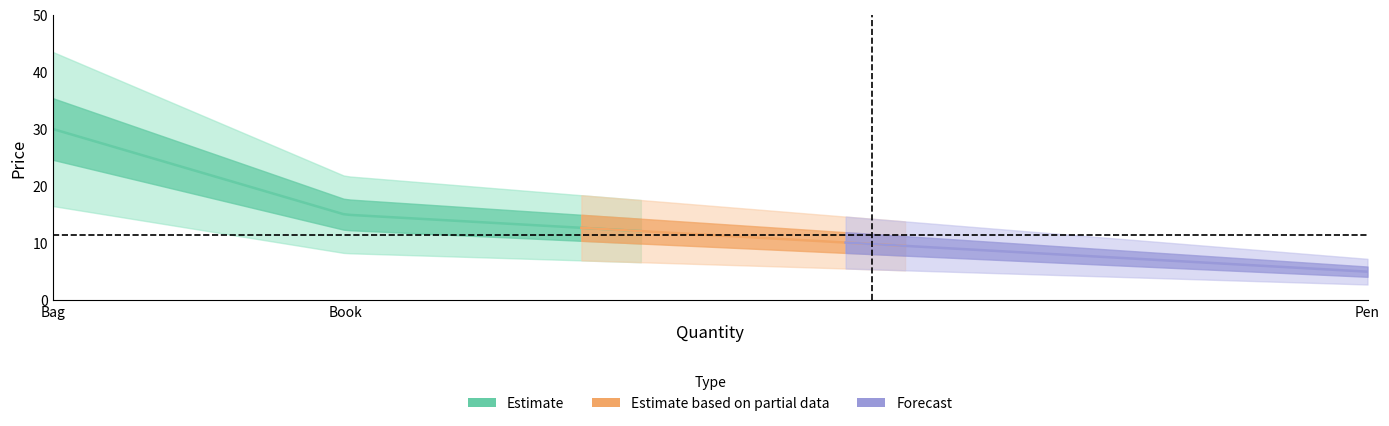

How many categories are shown in the chart?

3